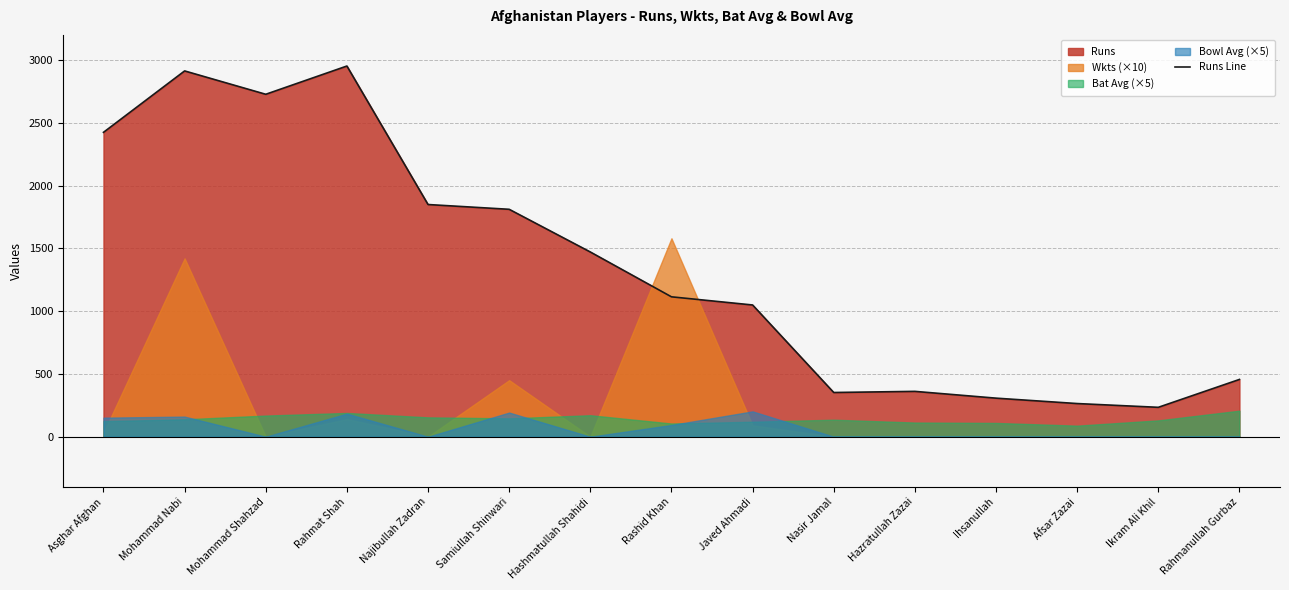

How many data points are less than 1114?

7